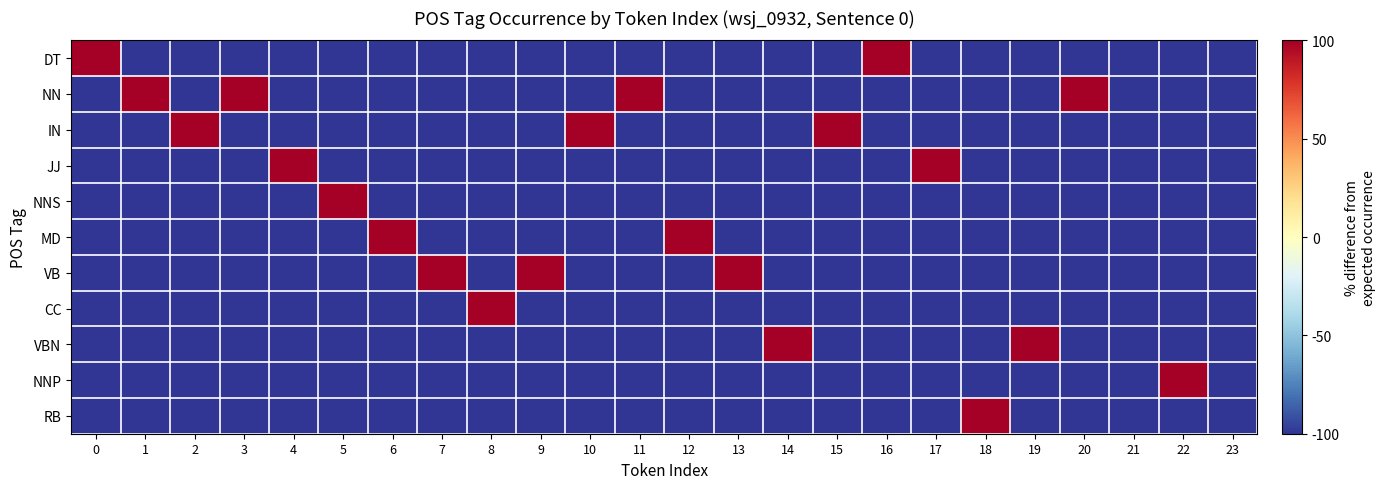

Rank the series at 5 from highest to lowest value.

NNS, DT, NN, IN, JJ, MD, VB, CC, VBN, NNP, RB